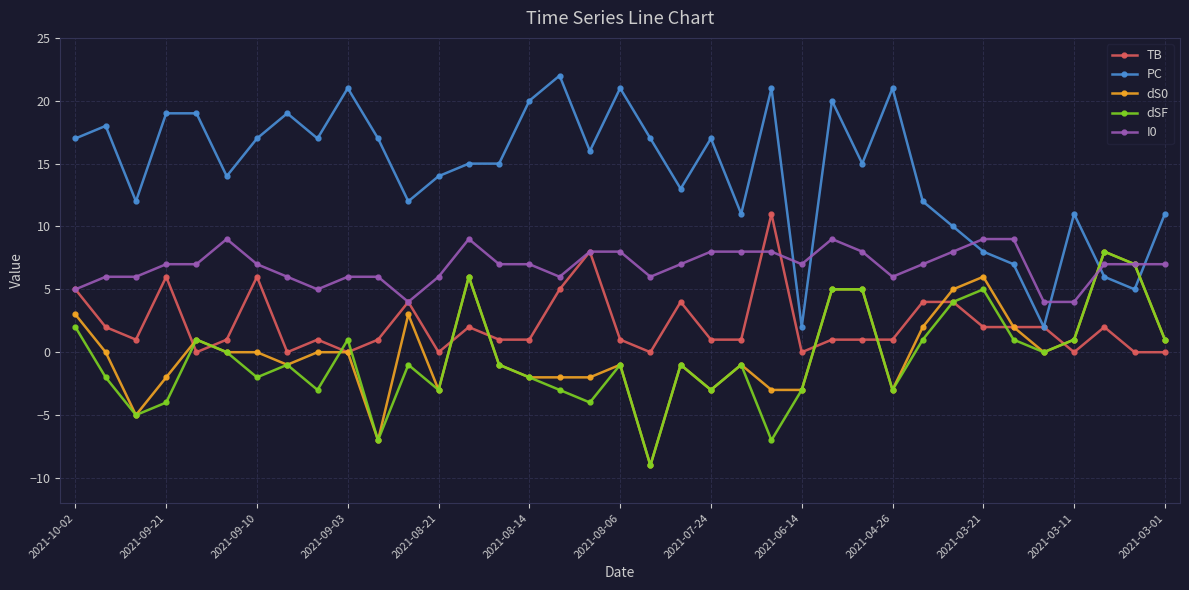

Which series has the widest spread of values?

PC